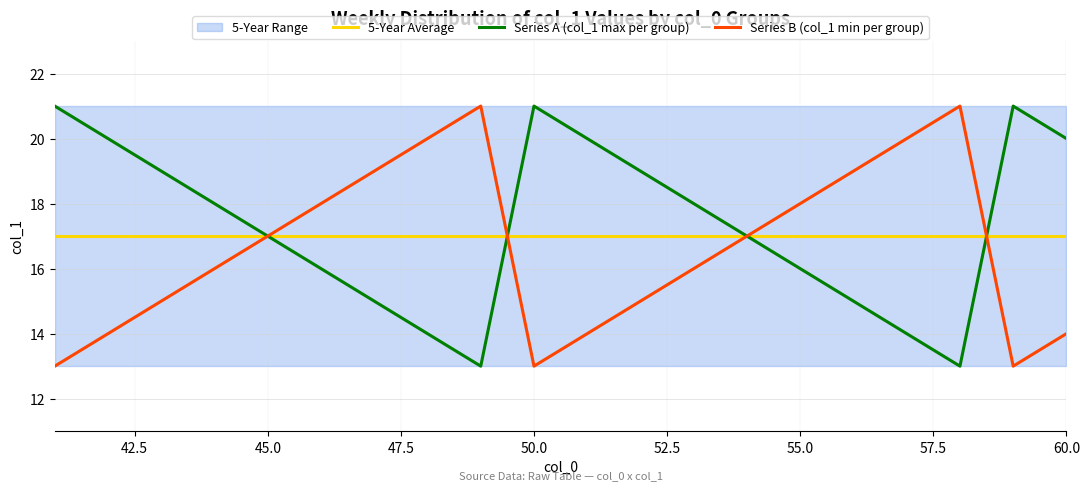

Reading right to left, what are all the values shown in this chart?

5-Year Average: 17	17	17	17	17	17	17	17	17	17	17	17	17	17	17	17	17	17	17	17
Series A (col_1 max per group): 20	21	13	14	15	16	17	18	19	20	21	13	14	15	16	17	18	19	20	21
Series B (col_1 min per group): 14	13	21	20	19	18	17	16	15	14	13	21	20	19	18	17	16	15	14	13